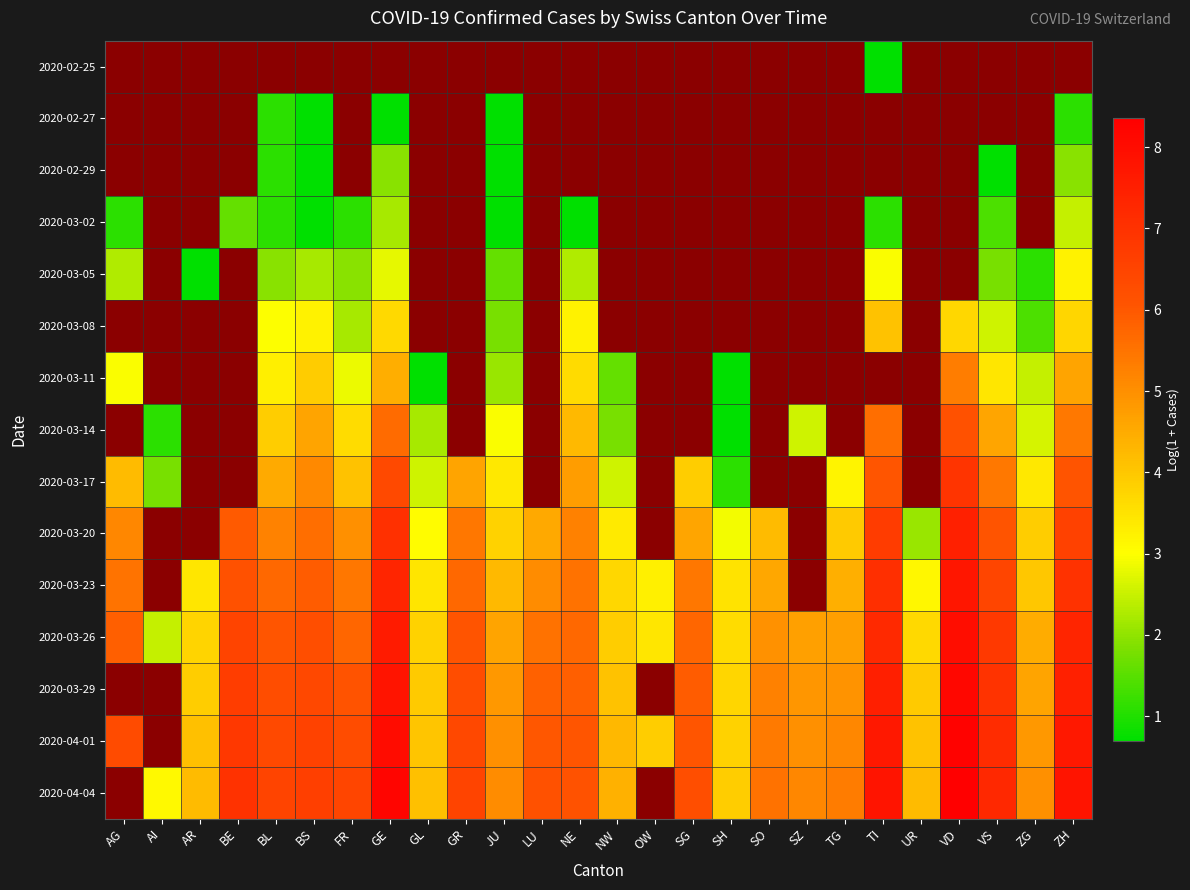

Rank the series by their maximum value, from lowest to highest.

2020-02-25, 2020-02-27, 2020-02-29, 2020-03-02, 2020-03-05, 2020-03-08, 2020-03-11, 2020-03-14, 2020-03-17, 2020-03-20, 2020-03-23, 2020-03-26, 2020-03-29, 2020-04-01, 2020-04-04